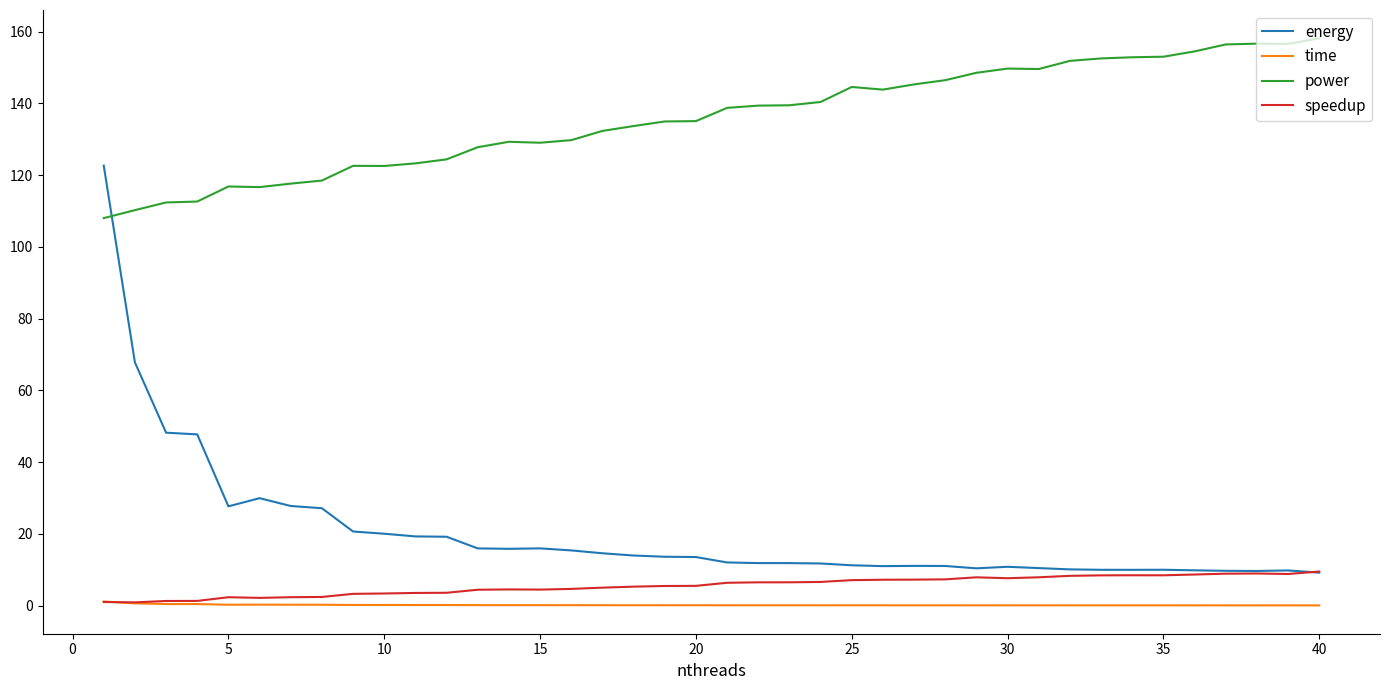

At how many categories does at least one series exceed 23?

40